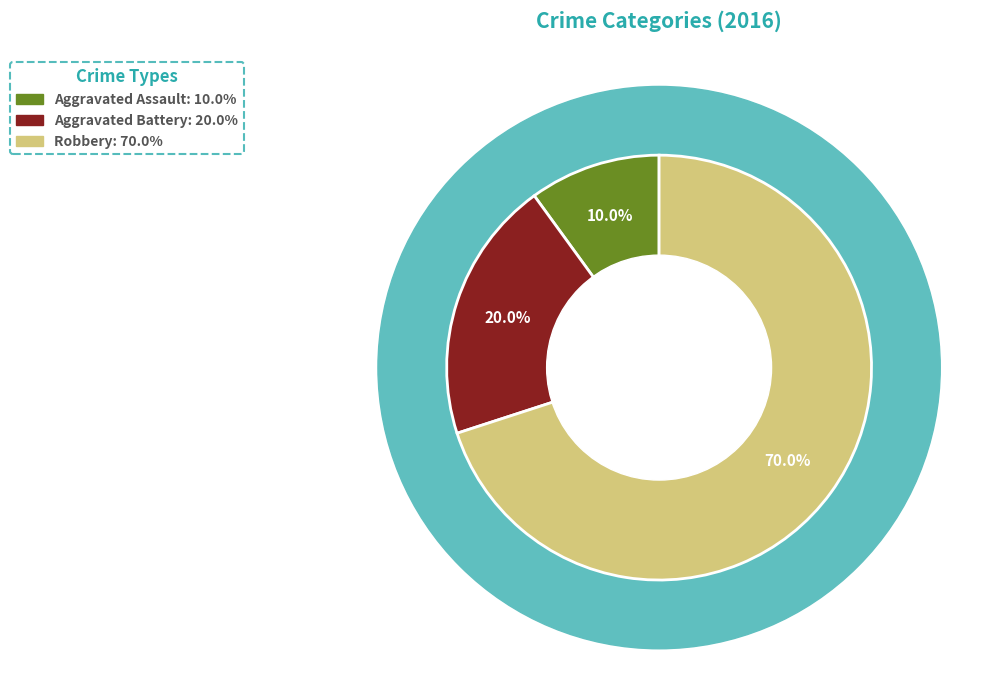

To the nearest percent, what is the difference between the Aggravated Assault and Robbery slice percentages?

60%